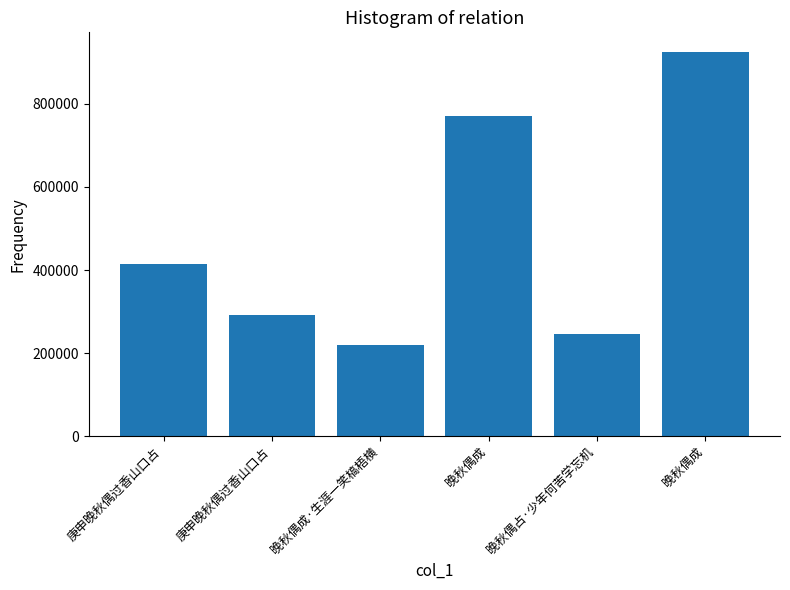

Are the bars grouped side by side (vs. stacked)?

No